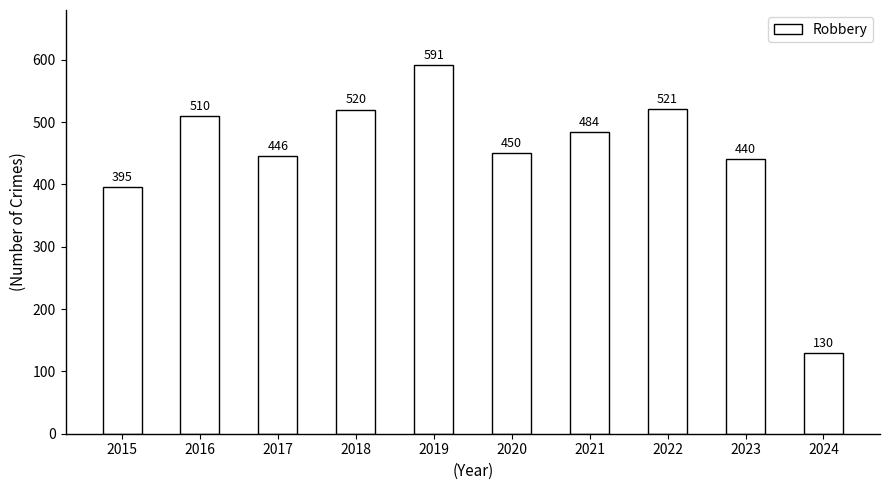

Reading right to left, list all the values displayed in this chart.

130	440	521	484	450	591	520	446	510	395